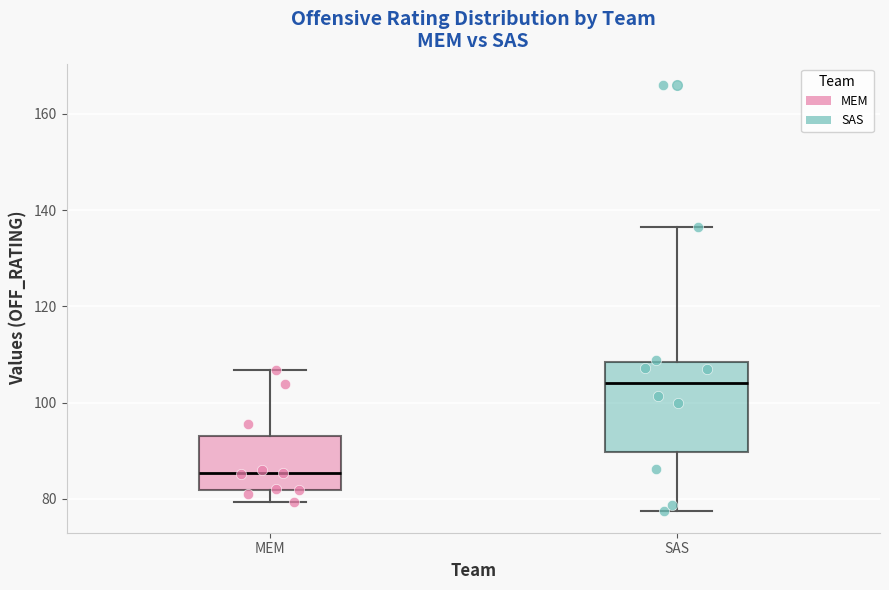

Which box is the tallest, from its lower edge to its upper edge?

SAS